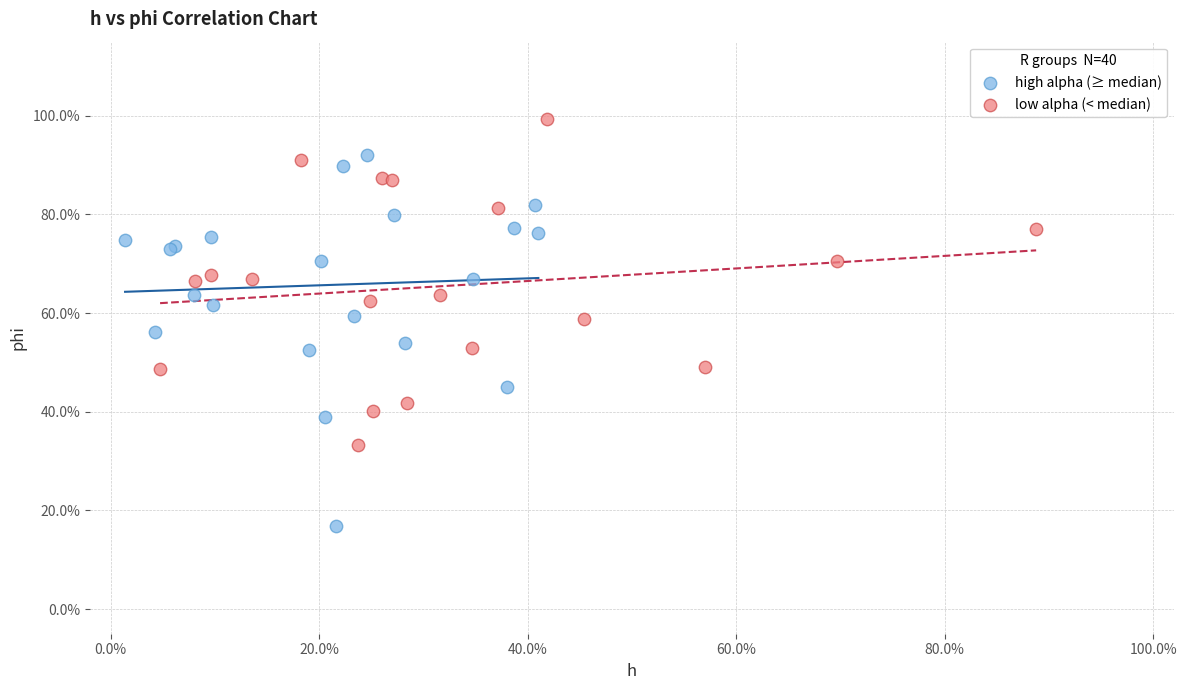

What are all the series names shown in the legend?

high alpha (≥ median), low alpha (< median)